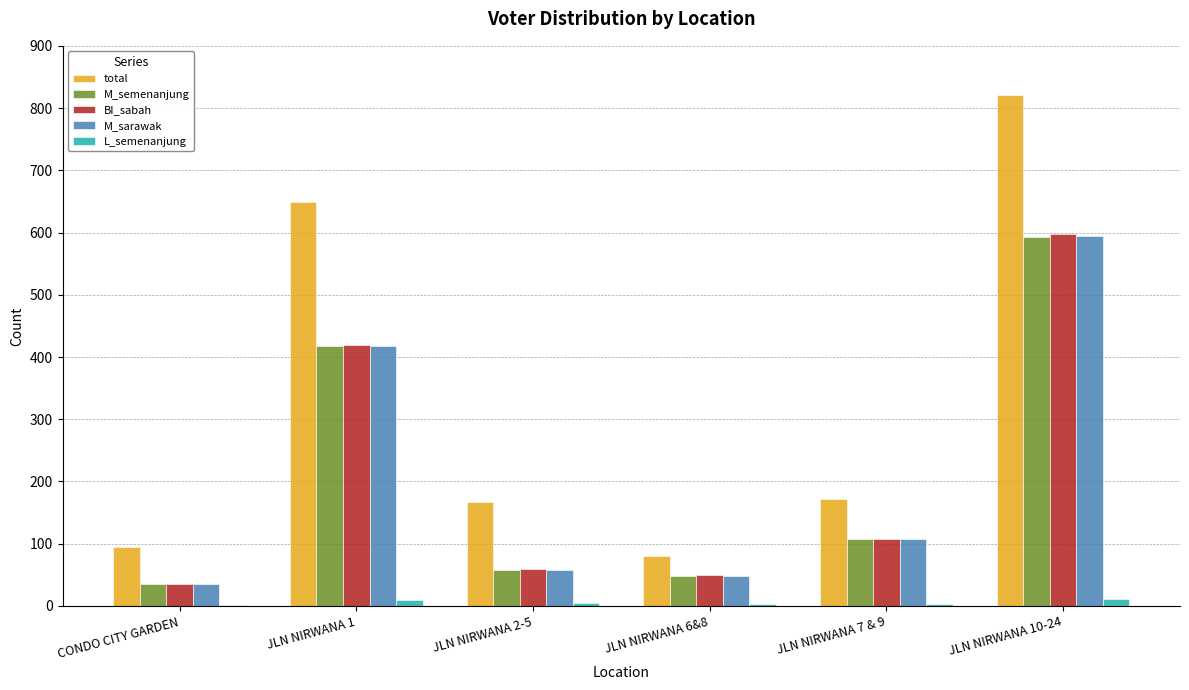

Which category has the highest value across all series?

JLN NIRWANA 10-24